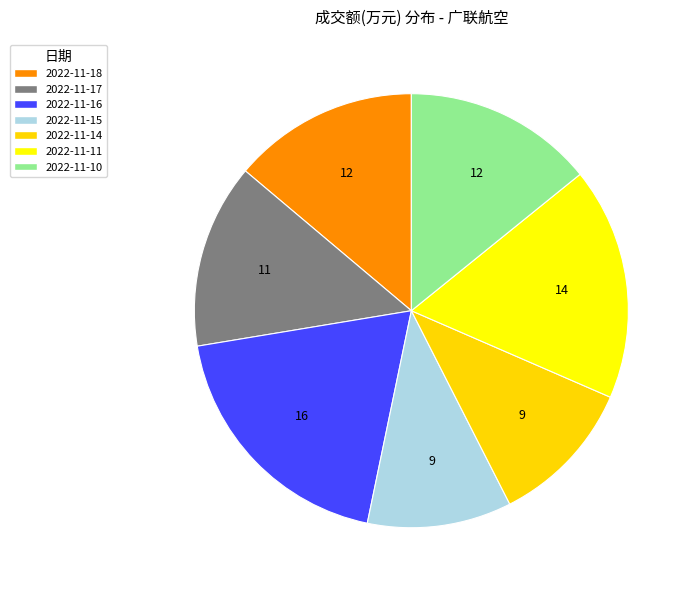

To the nearest percent, what is the difference between the 2022-11-10 and 2022-11-15 slice percentages?

3%